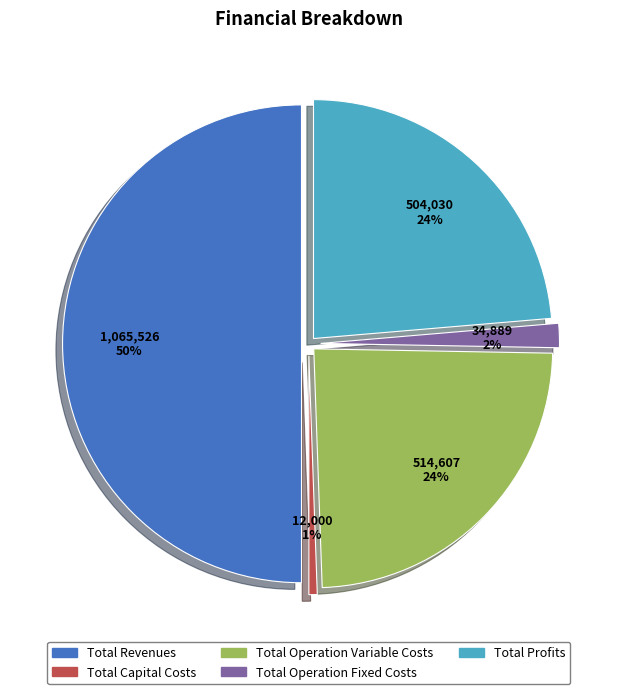

Does any single category account for the majority?

No